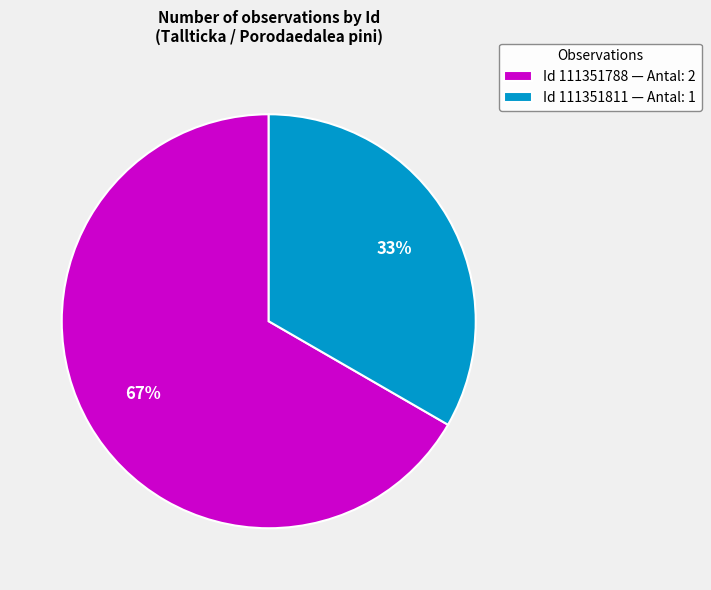

Is the sum of Id 111351811 — Antal: 1 and Id 111351788 — Antal: 2 greater than half?

Yes